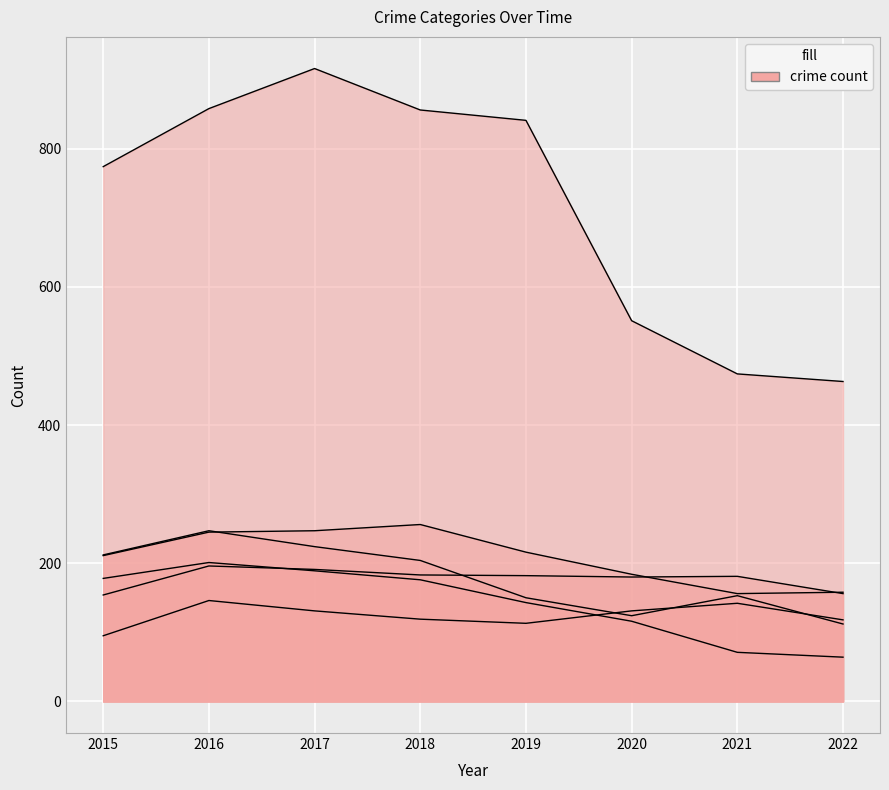

How many values in the Aggravated Assault series are below 131?

4